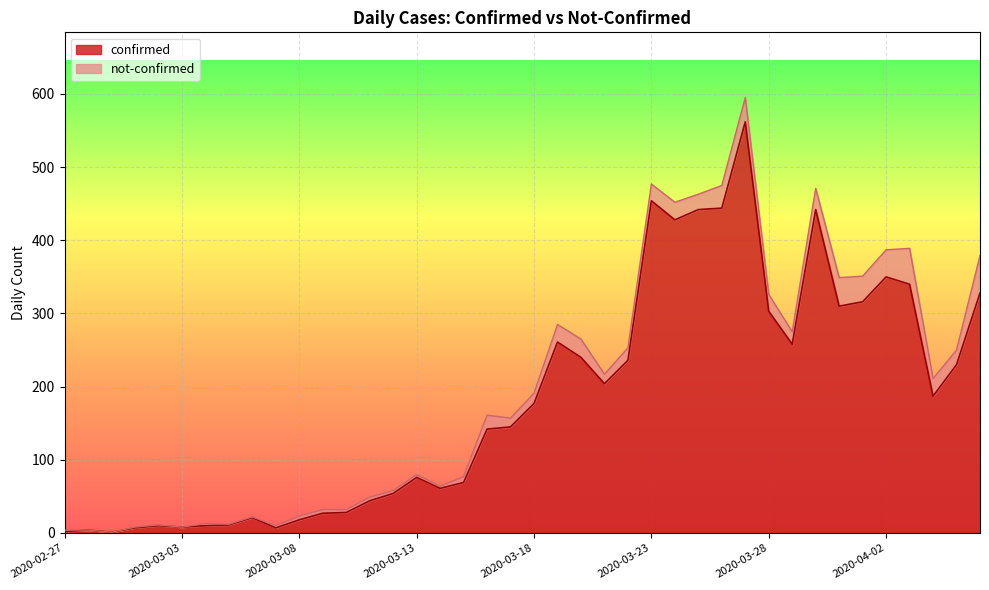

How many lines are shown in the chart?

2